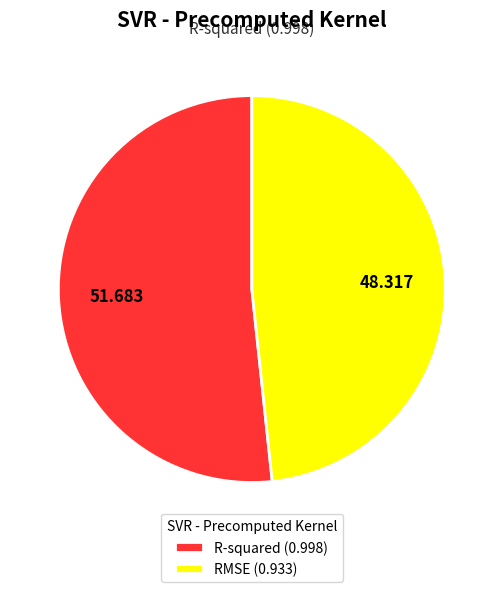

True or false: RMSE accounts for 48% of the total.

True